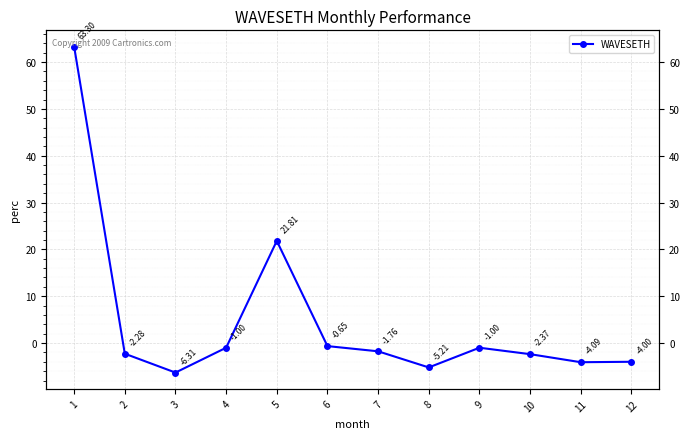

How many values are above zero?

2